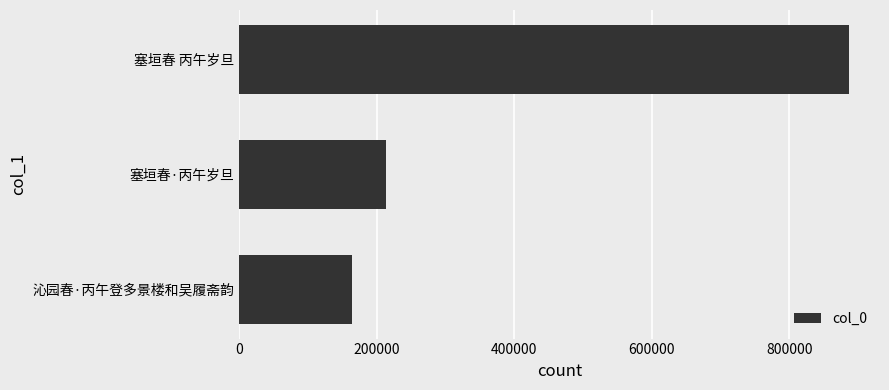

Rank the categories by value from lowest to highest.

沁园春·丙午登多景楼和吴履斋韵, 塞垣春·丙午岁旦, 塞垣春 丙午岁旦